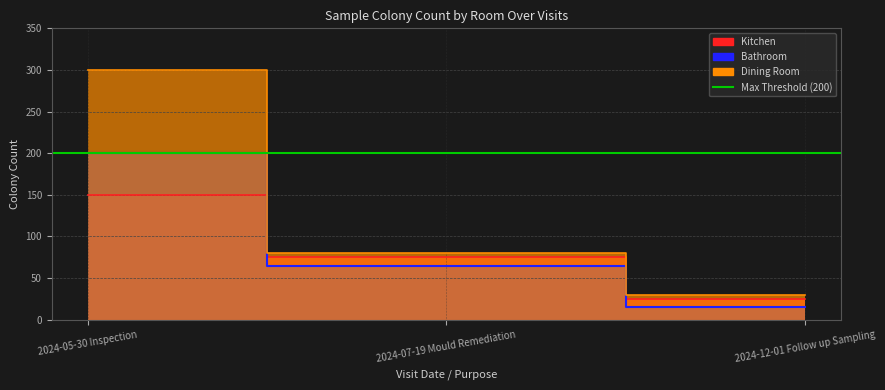

At which category is the sum across all series the highest?

2024-05-30 Inspection